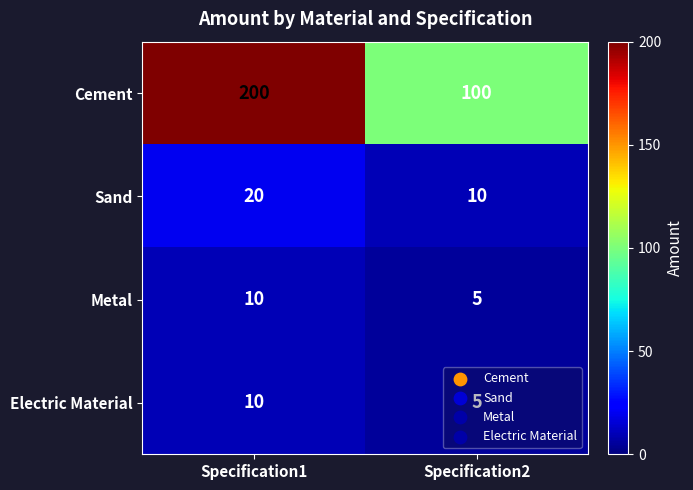

The Electric Material series shows 16 at Specification1. True or false?

False